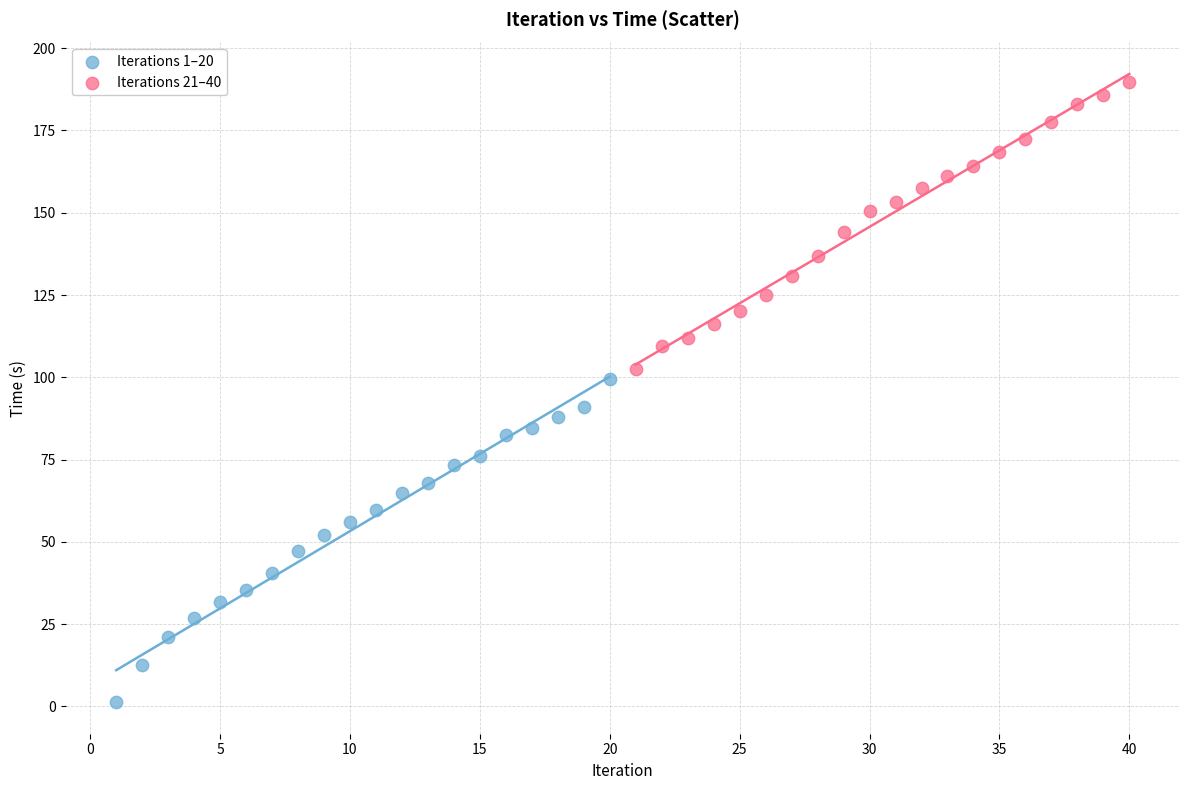

What are all the series names shown in the legend?

Iterations 1–20, Iterations 21–40